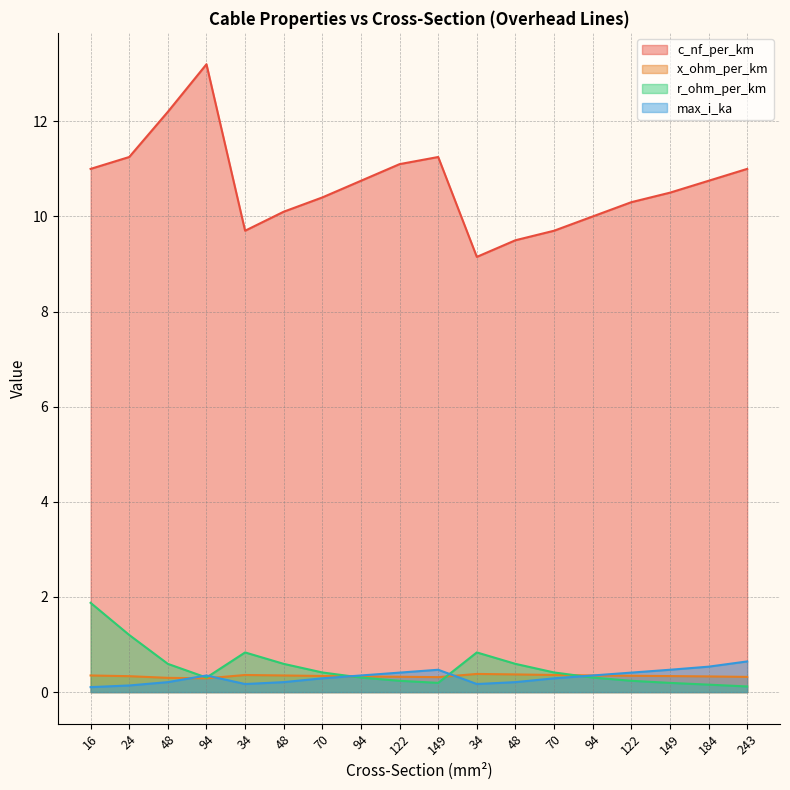

Does the chart have visible grid lines?

Yes